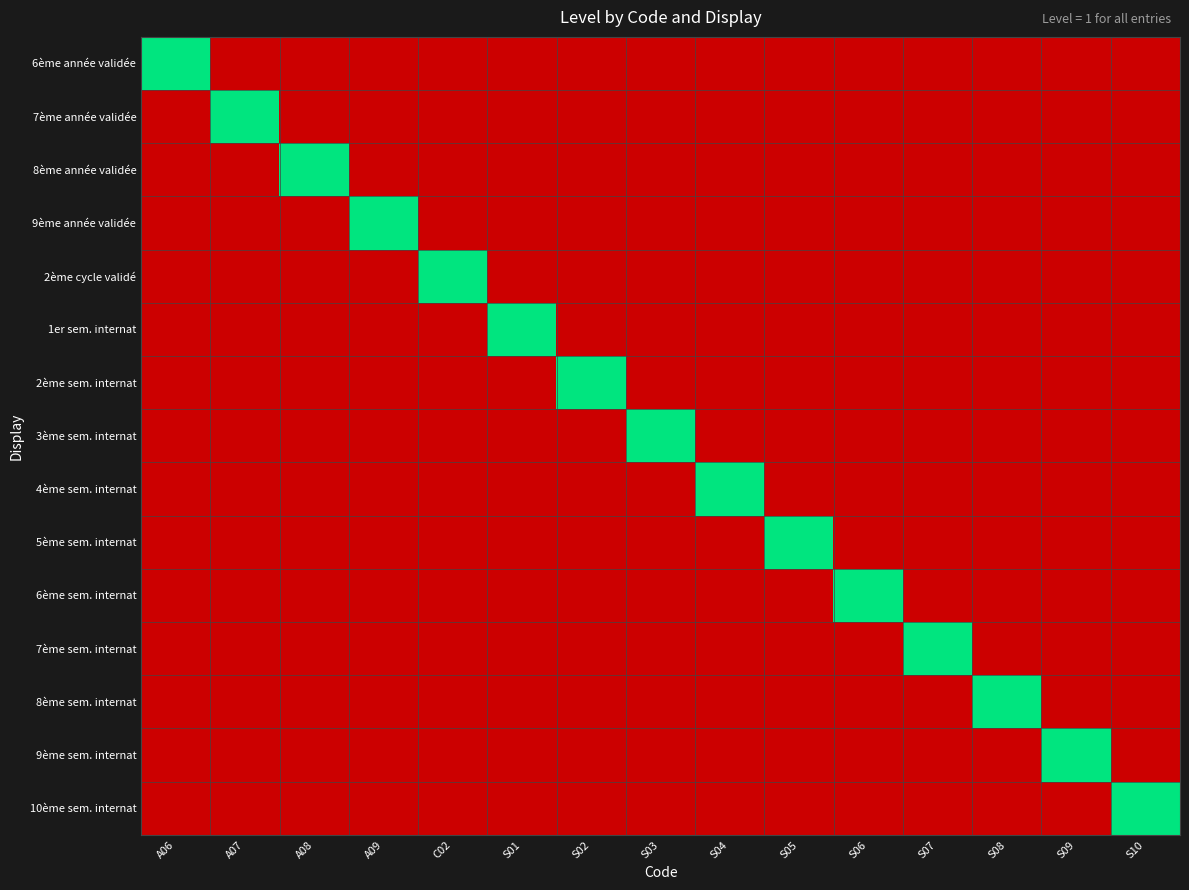

At C02, list the series in order from largest to smallest.

2ème cycle validé, 6ème année validée, 7ème année validée, 8ème année validée, 9ème année validée, 1er sem. internat, 2ème sem. internat, 3ème sem. internat, 4ème sem. internat, 5ème sem. internat, 6ème sem. internat, 7ème sem. internat, 8ème sem. internat, 9ème sem. internat, 10ème sem. internat